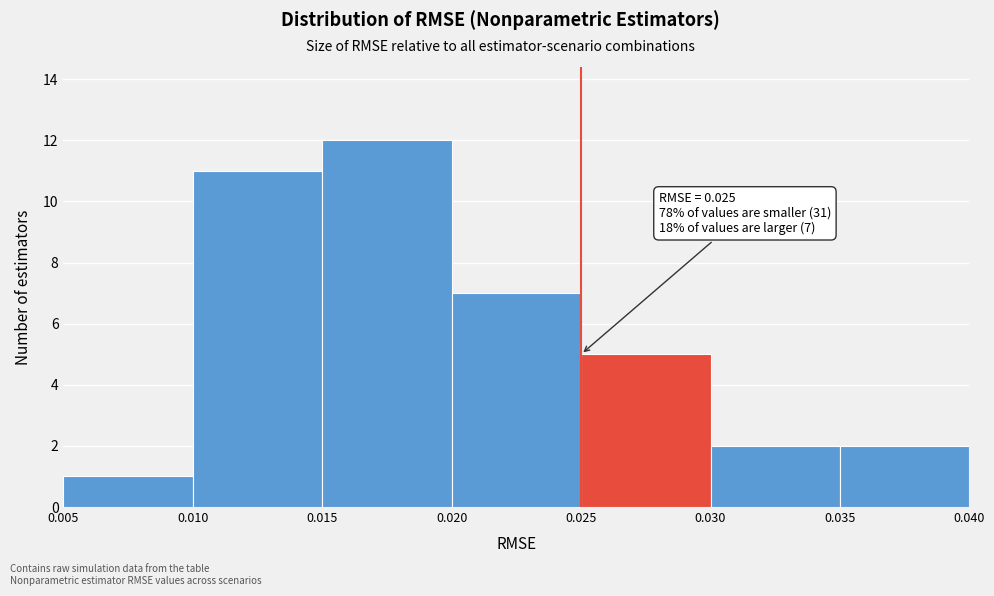

Over which range of the x-axis is the bar tallest?

0.015 to 0.020